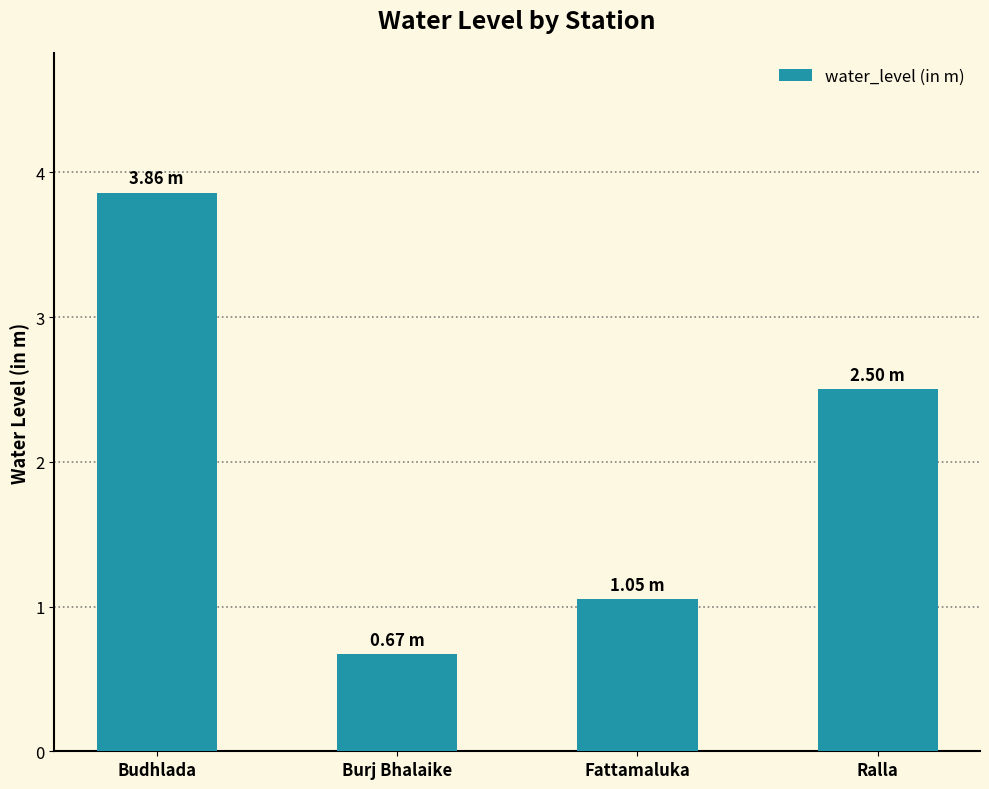

True or false: the data shows 0.7 at Burj Bhalaike.

True